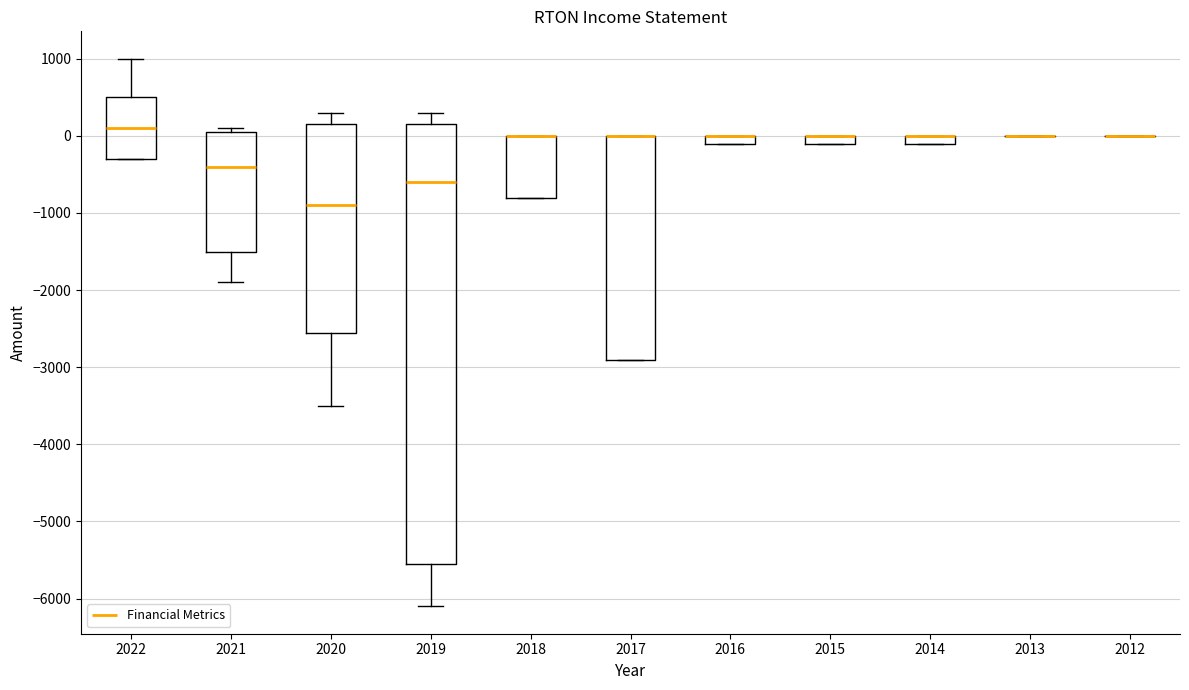

Which box is the tallest, from its lower edge to its upper edge?

2019